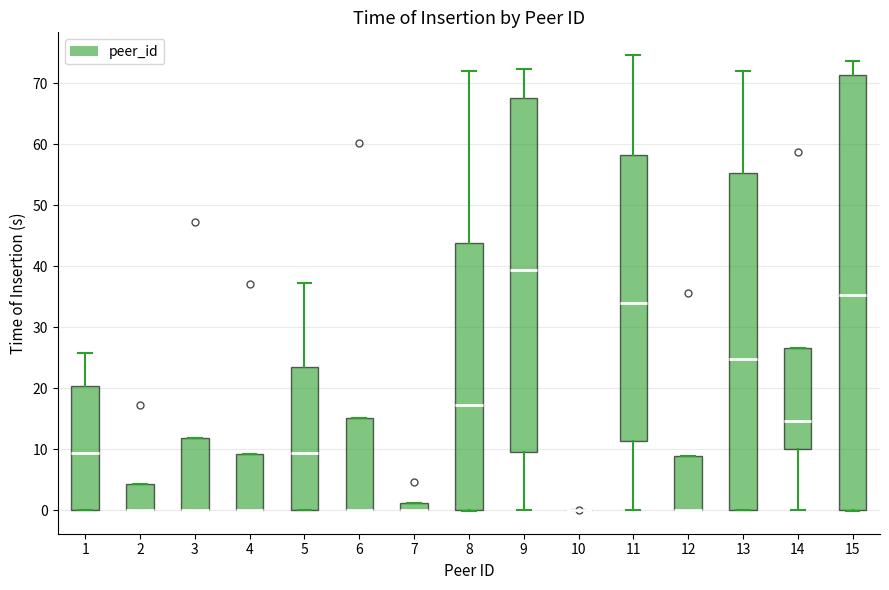

Comparing the boxes themselves (not the whiskers), which one is the tallest?

15